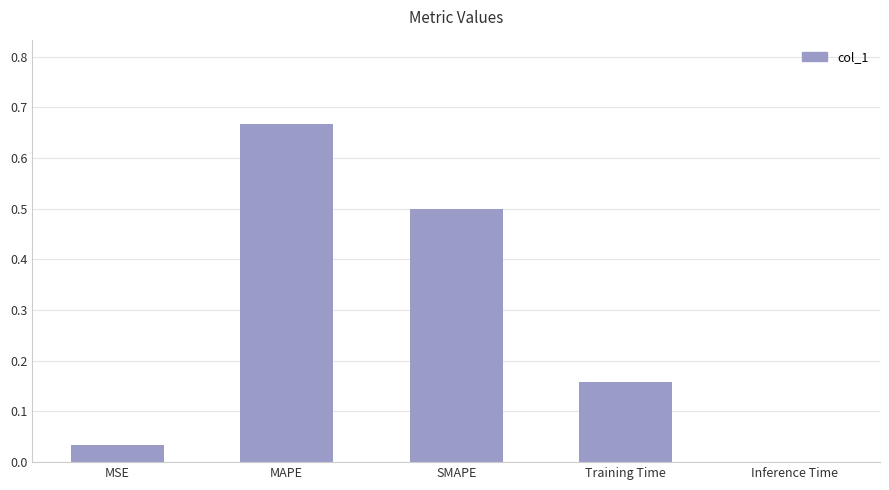

What is the average value?

0.3